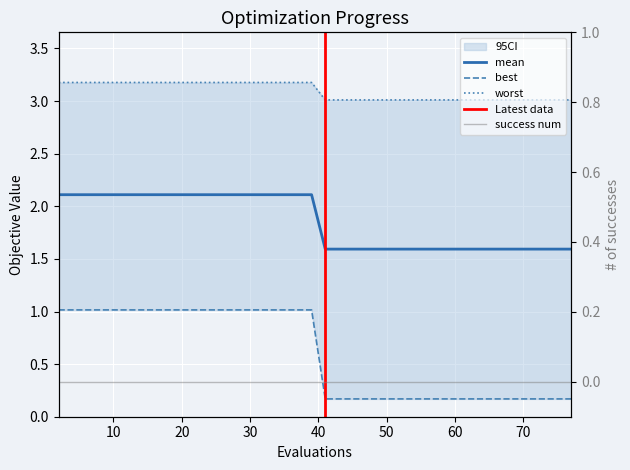

Is this an area chart (filled region under the line)?

No